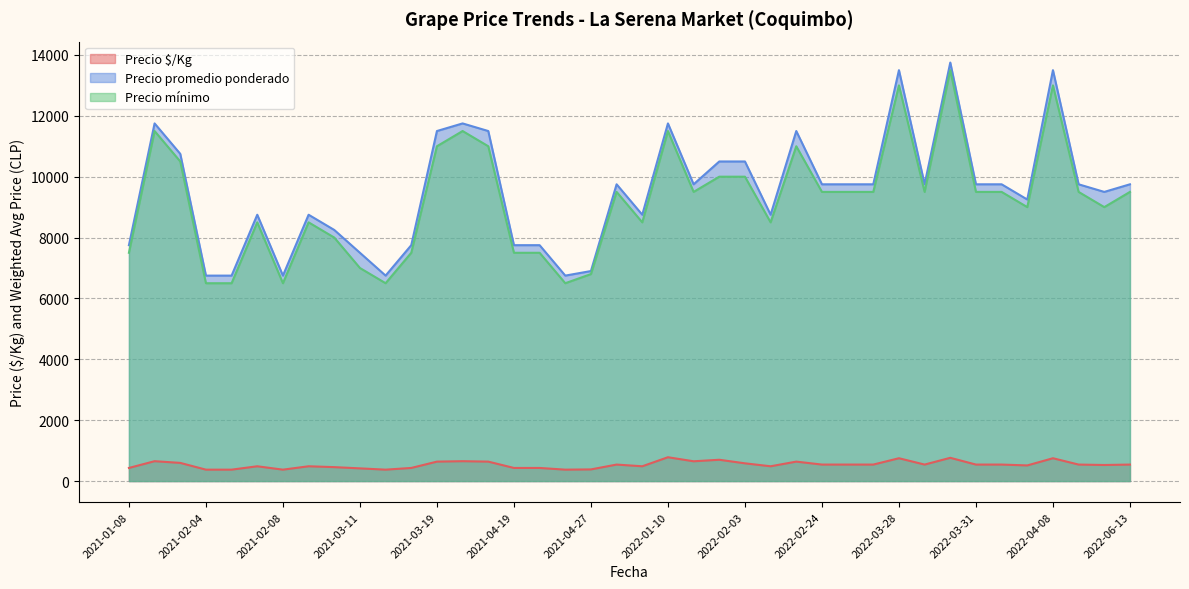

What is the difference between the second highest and minimum values in the Precio mínimo series?

6500